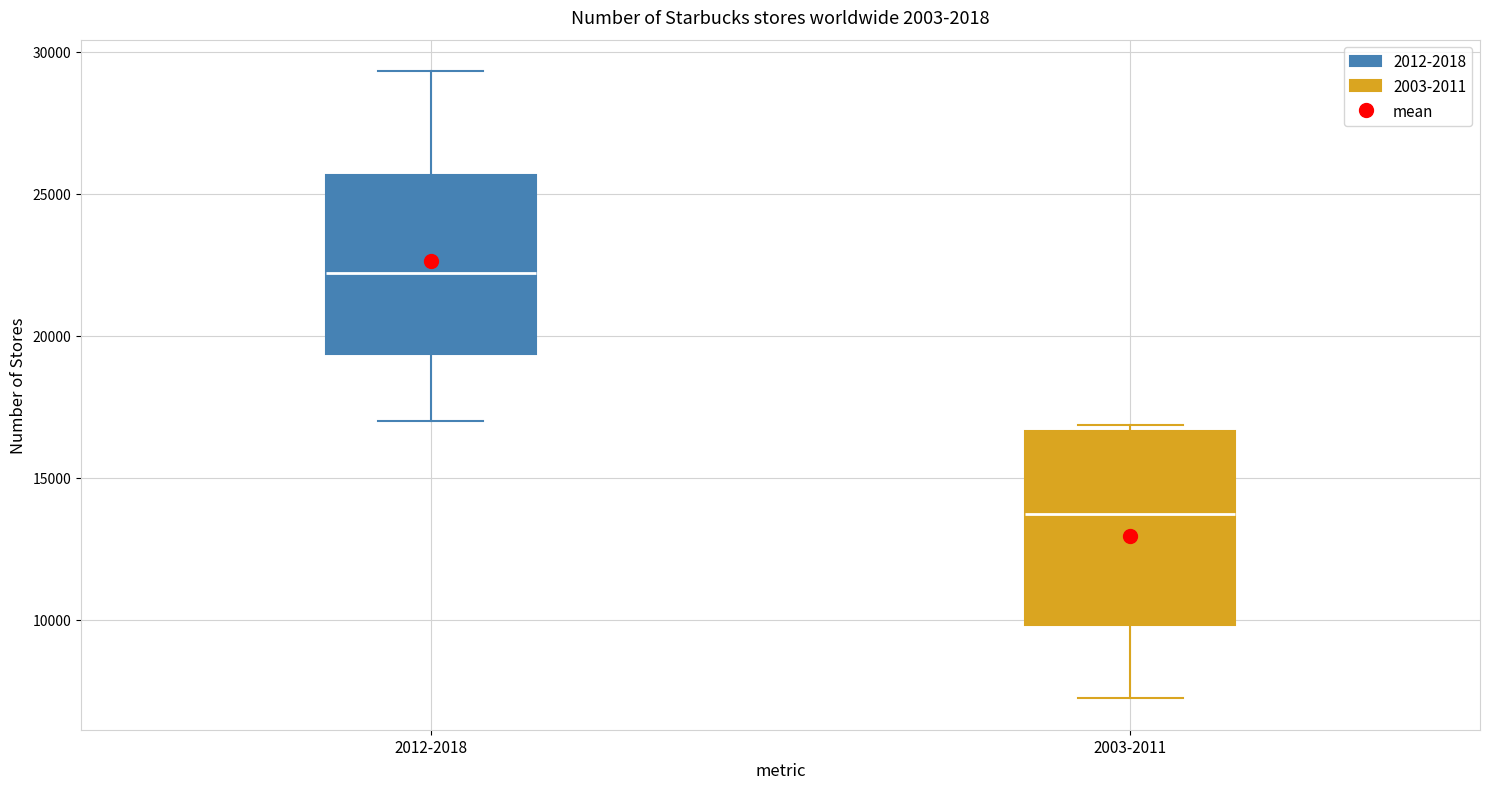

Where is the lower edge of the box for 2003-2011 on the y-axis? The values are not printed on the chart, so give them approximately, as read against the axis.

10000